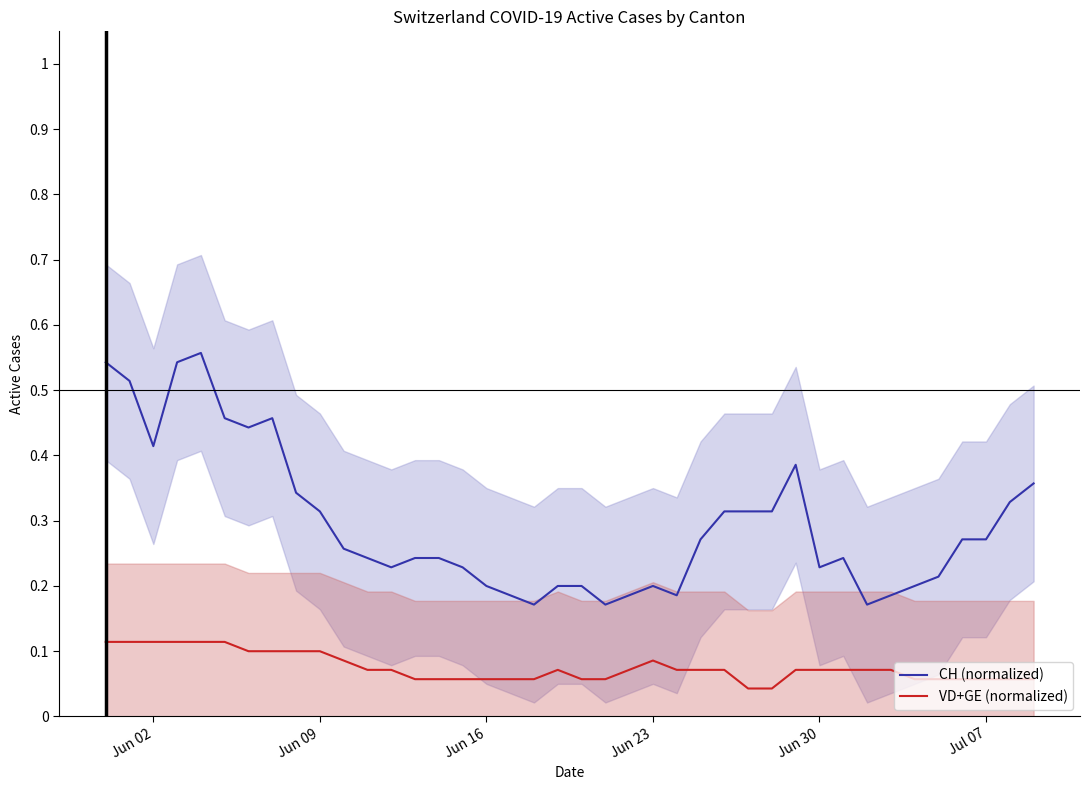

True or false: CH (normalized) and VD+GE (normalized) intersect in this chart.

False